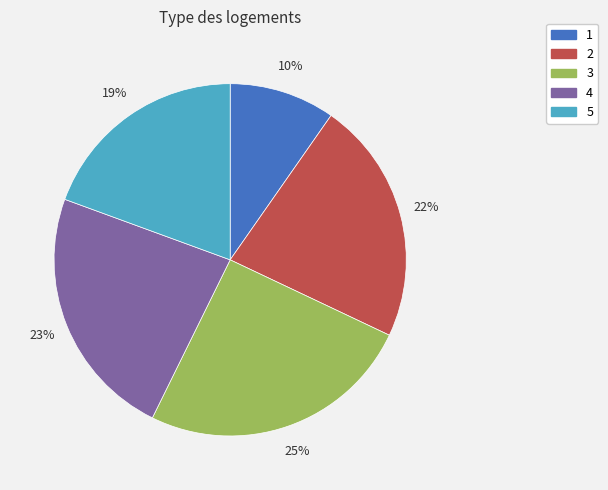

To the nearest percent, what is the combined percentage of 3 and 1?

35%